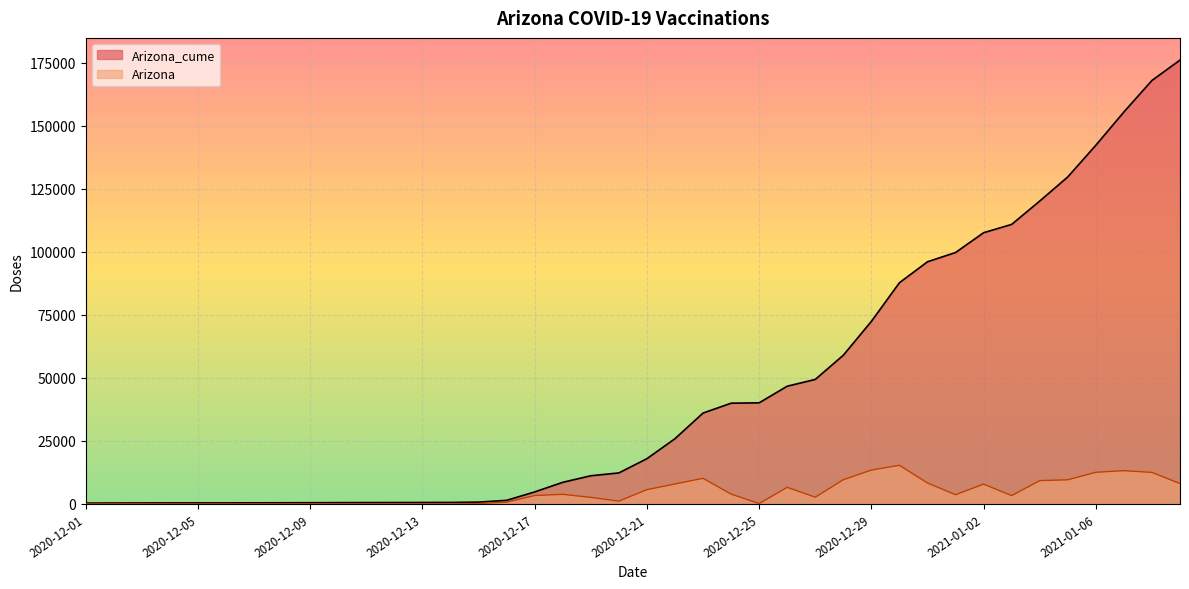

True or false: Arizona and Arizona_cume intersect in this chart.

False